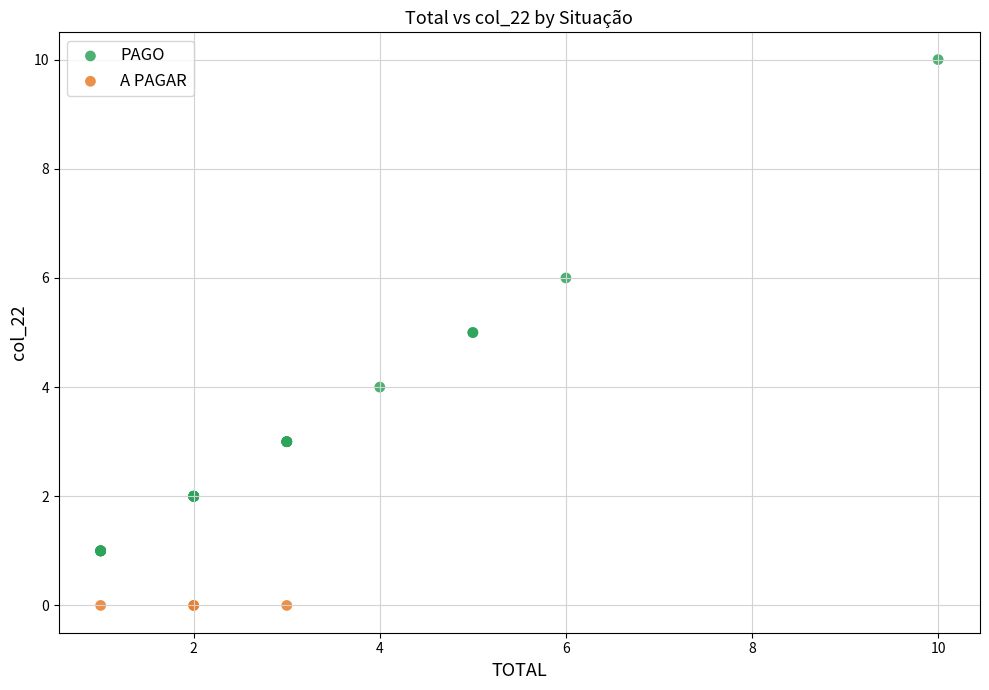

Which series contains the lowest Y value?

A PAGAR